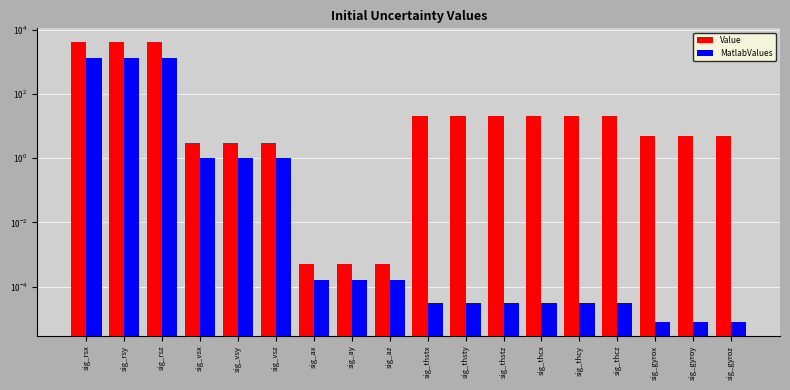

Rank the series at sig_thsty from highest to lowest value.

Value, MatlabValues